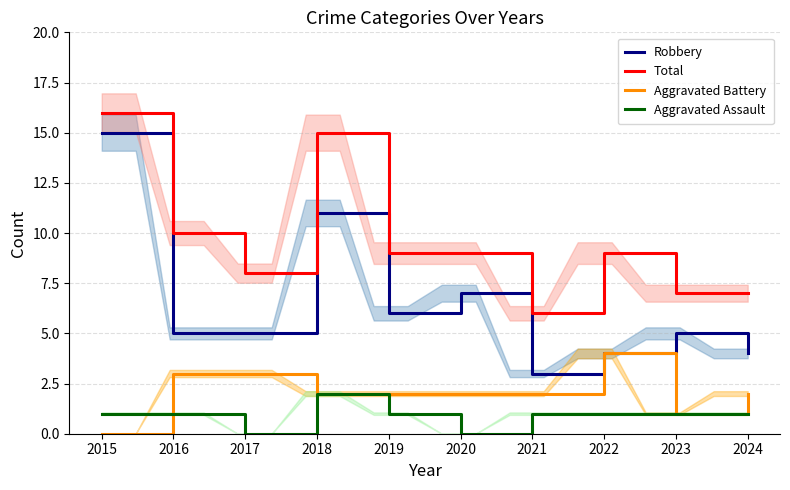

Where is the first local minimum for Aggravated Assault?

2017